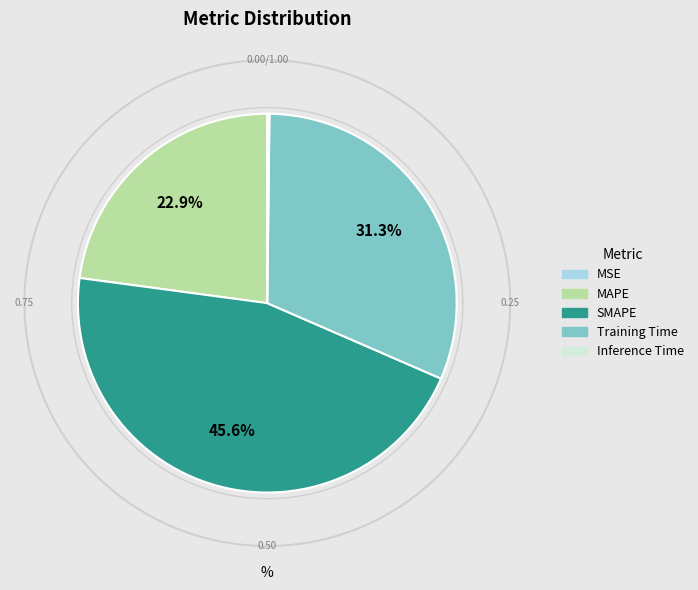

Is Training Time the majority of the pie?

No